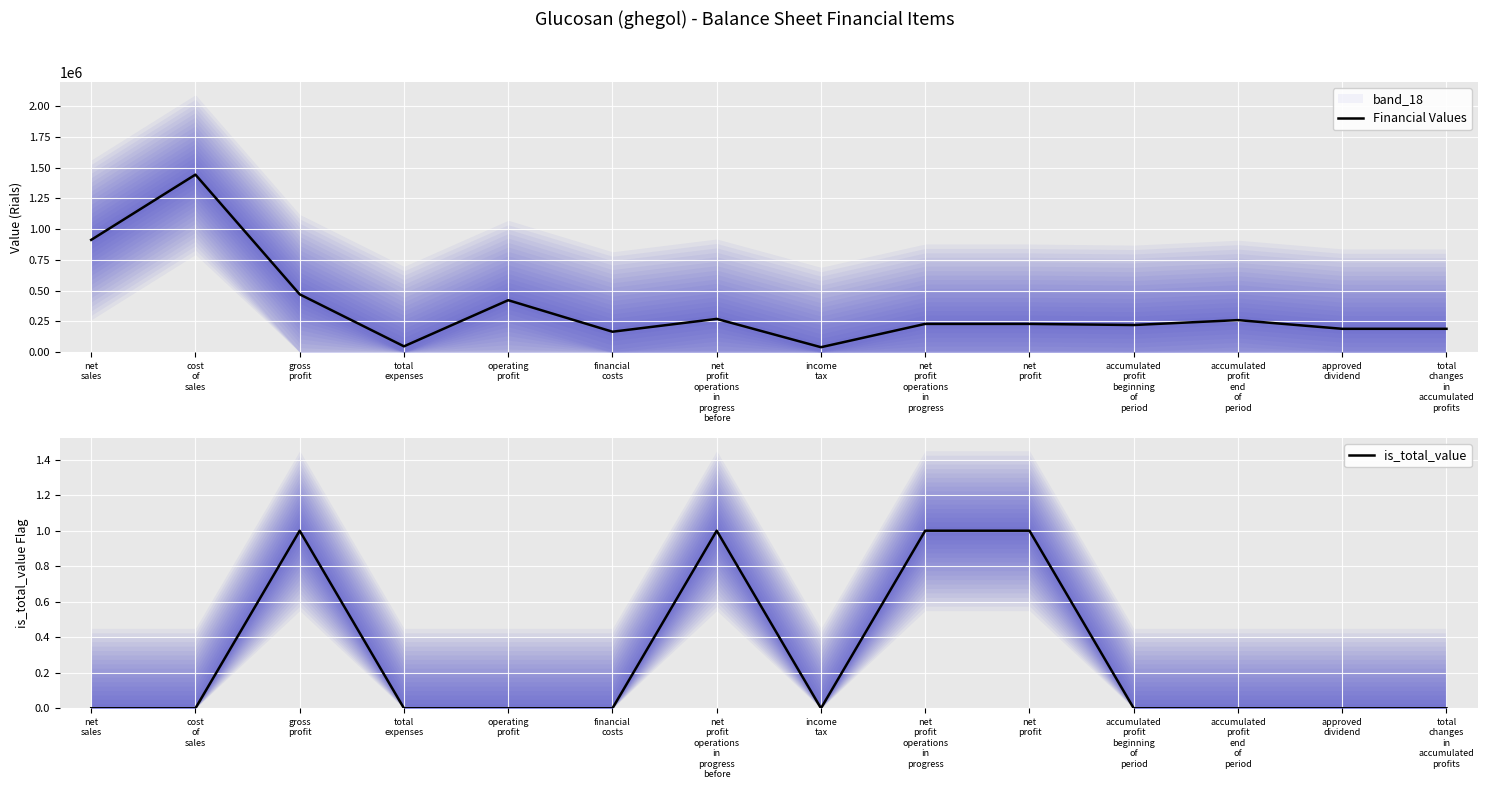

Where is the first local minimum for Financial Values?

total
expenses